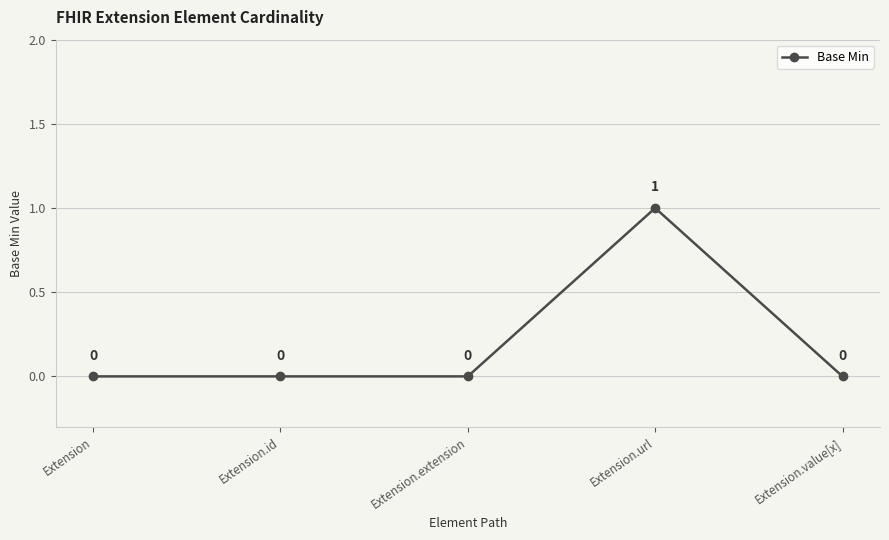

What is the label of the 1st point from the left?

Extension